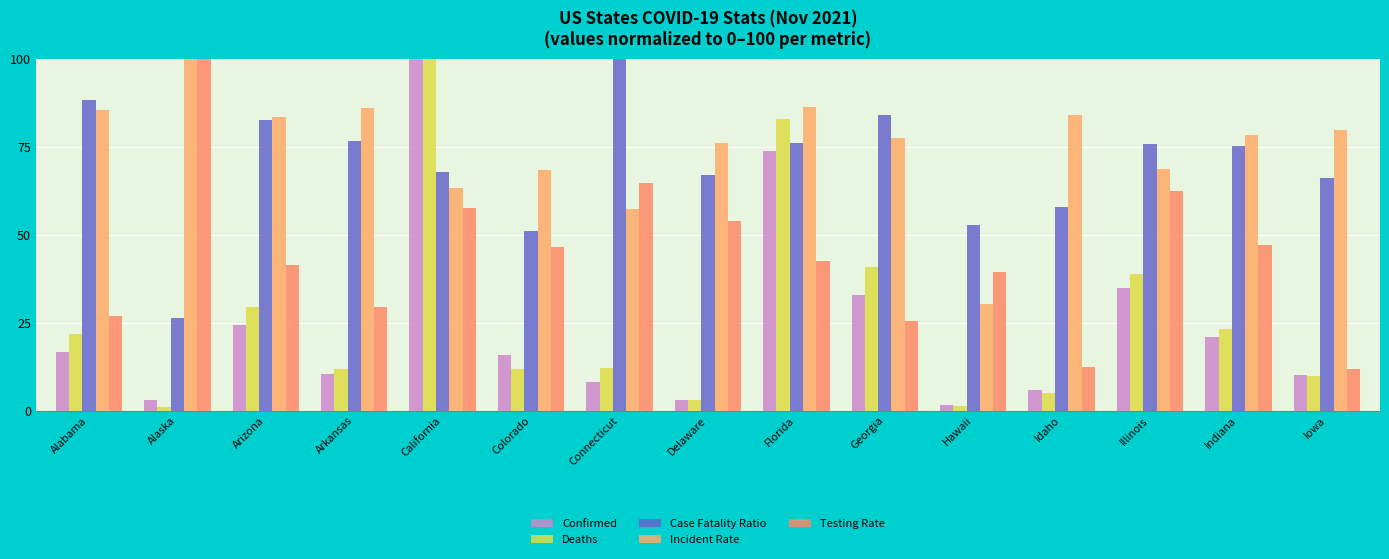

At which label does Case Fatality Ratio first exceed 75?

Alabama